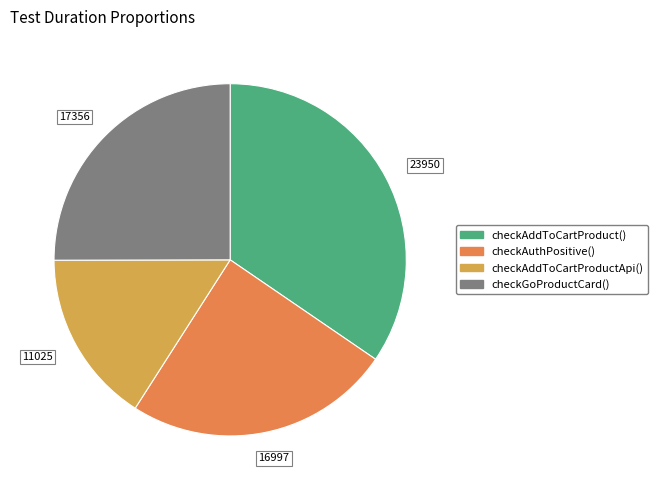

What is the ratio of the value at checkAuthPositive() to the value at checkAddToCartProductApi()?

1.5